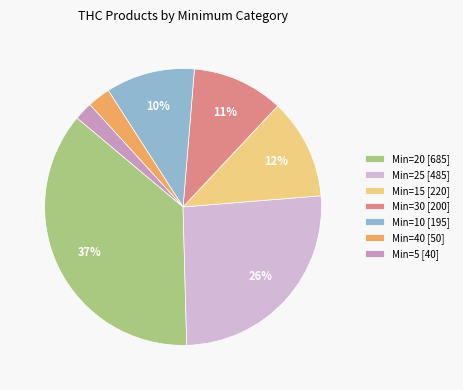

To the nearest percent, what is the average slice percentage?

14%